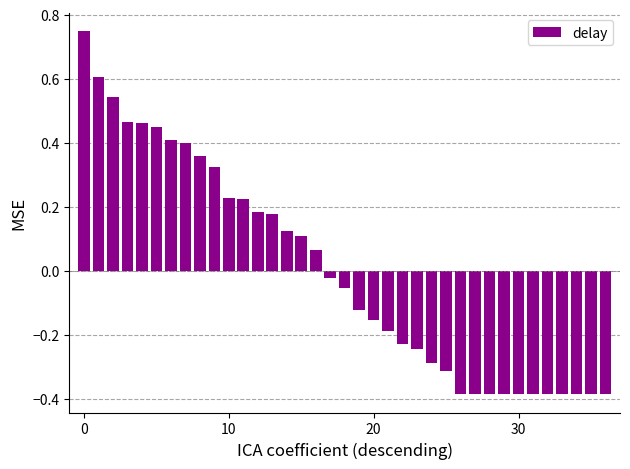

What is the difference between the maximum and minimum values?

1.1